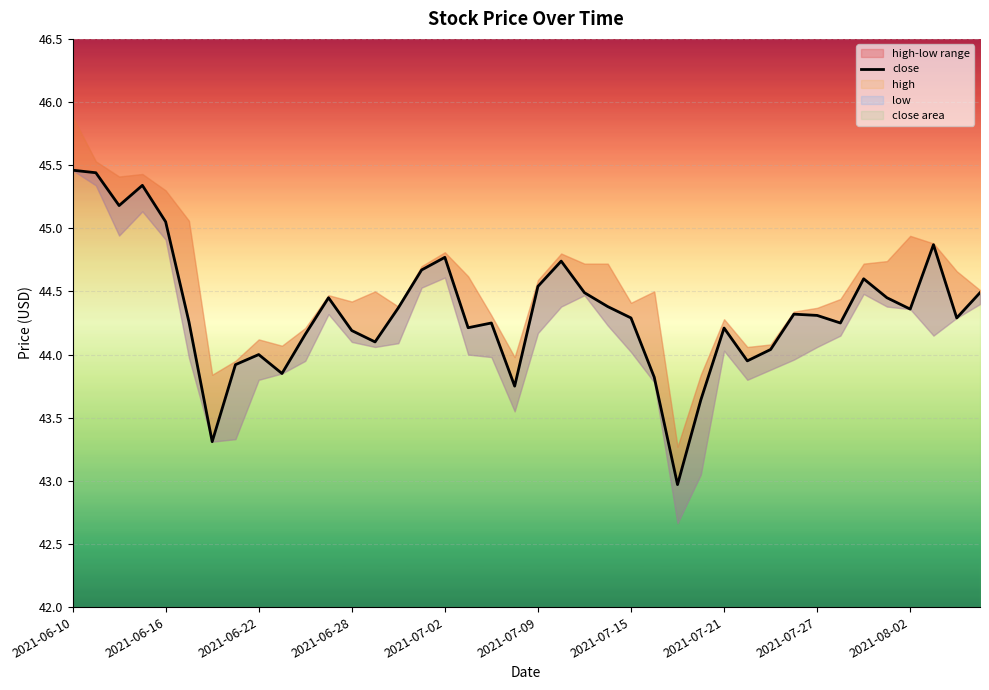

Between 30 and 13, which is larger?

13